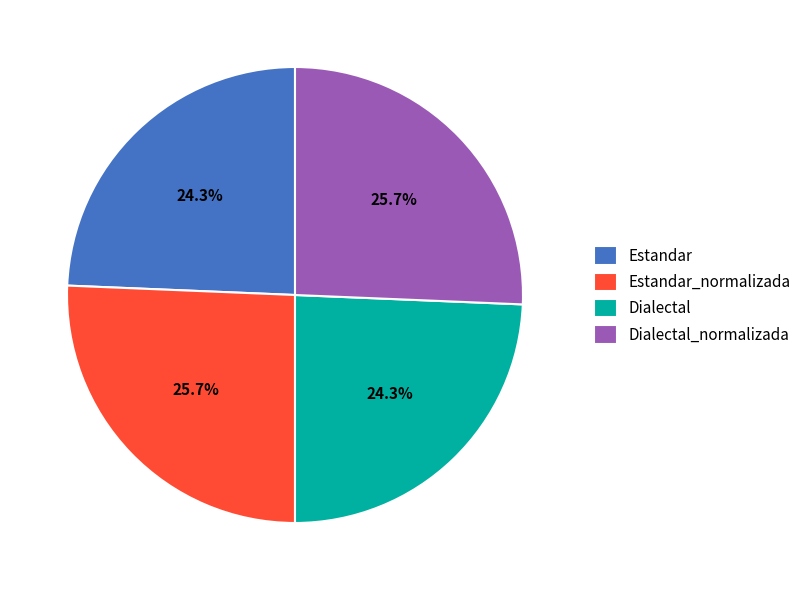

What percentage is the Dialectal slice, to the nearest percent?

24%